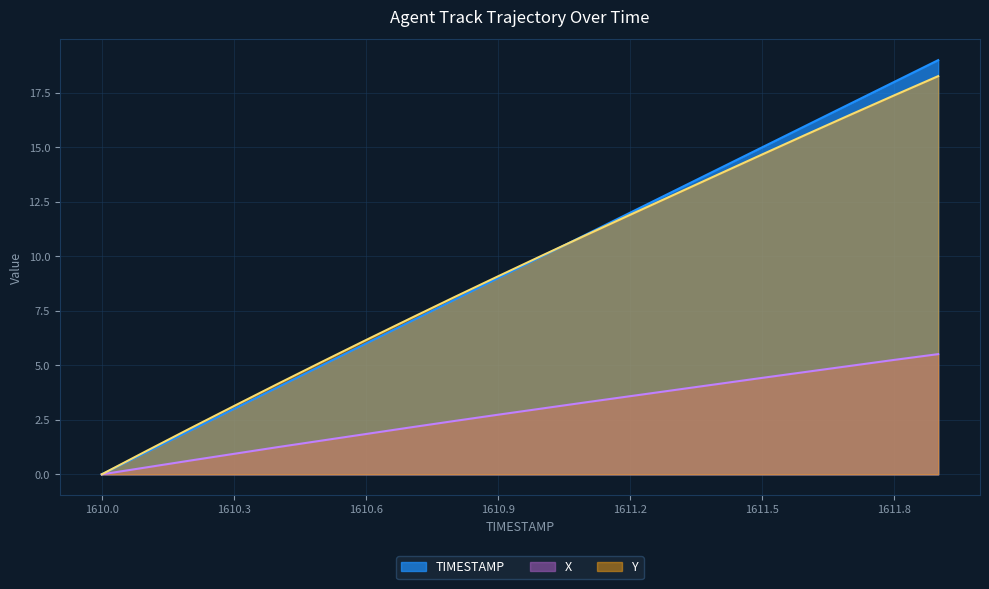

True or false: TIMESTAMP has more than 0 interior local peaks.

False